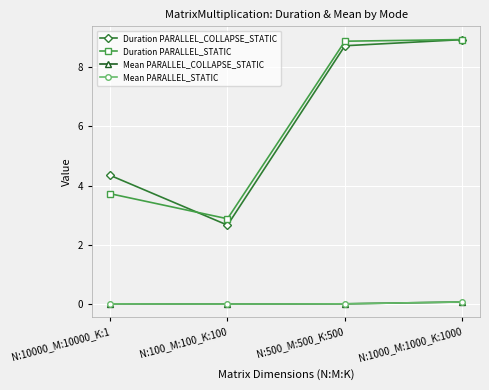

True or false: Duration PARALLEL_STATIC and Duration PARALLEL_COLLAPSE_STATIC intersect in this chart.

True